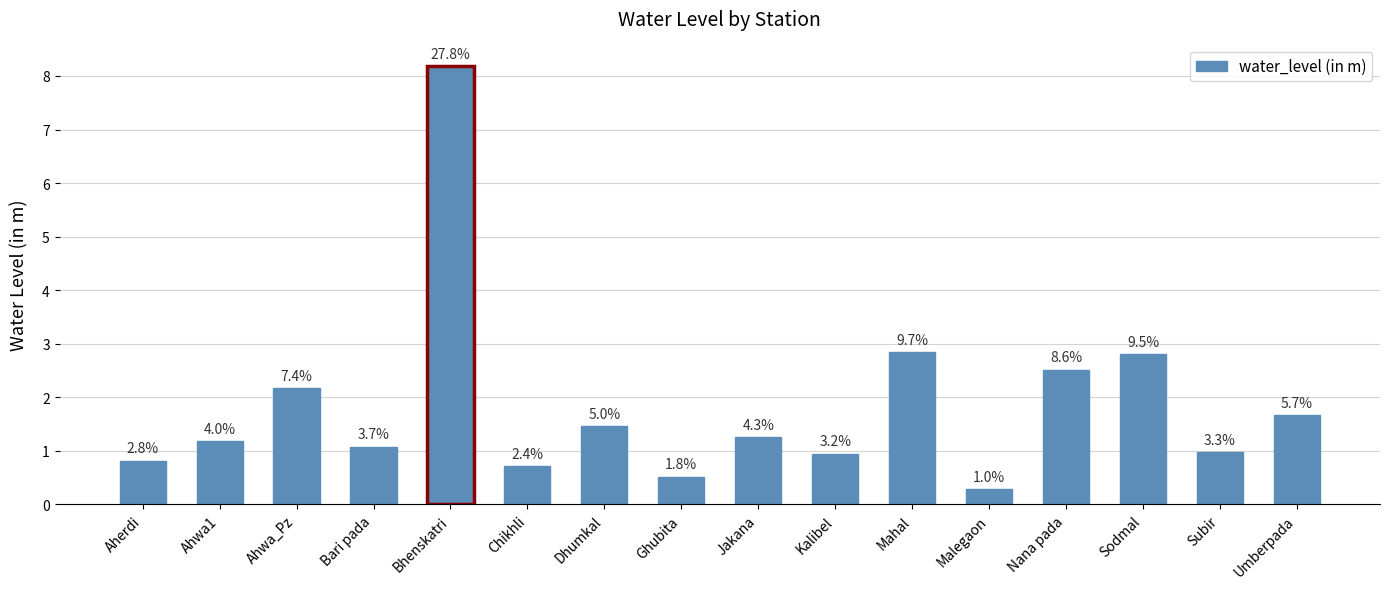

What is the difference between the values at Ghubita and Umberpada?

1.1